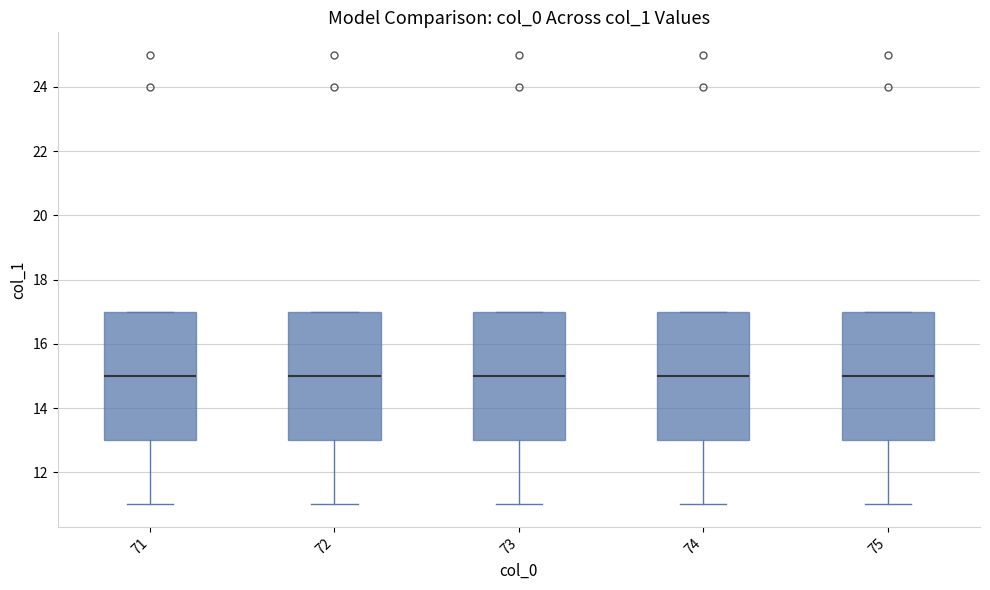

Reading left to right, read every box against the y-axis: the position of its median line, the range the box covers, and the ends of its whiskers. The values are not printed on the chart, so give them approximately, as read against the axis.

71: median 15, box 13 to 17, whiskers 11 to 17
72: median 15, box 13 to 17, whiskers 11 to 17
73: median 15, box 13 to 17, whiskers 11 to 17
74: median 15, box 13 to 17, whiskers 11 to 17
75: median 15, box 13 to 17, whiskers 11 to 17